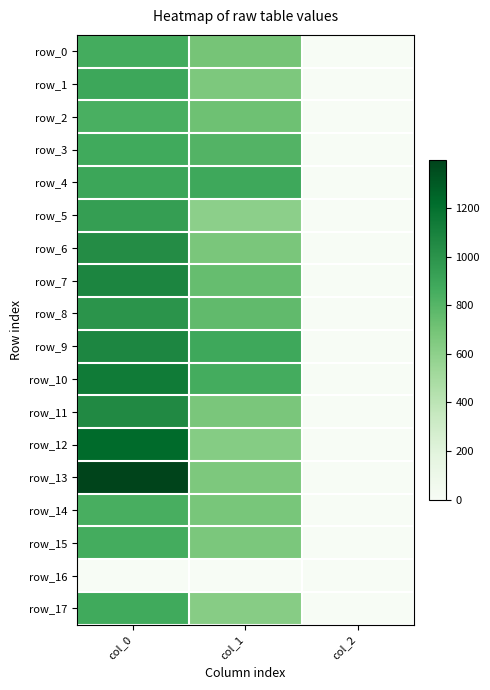

What is the sum of all row_3 values?

1685.3